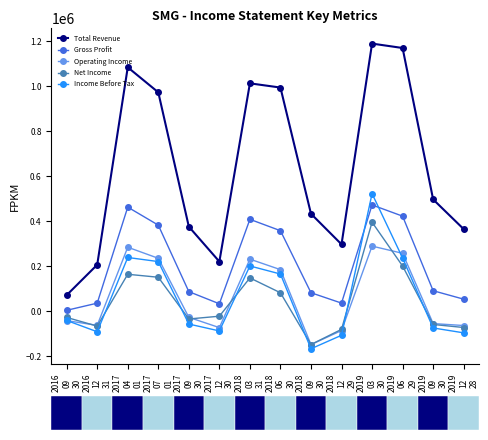

How many distinct data groups are displayed?

5